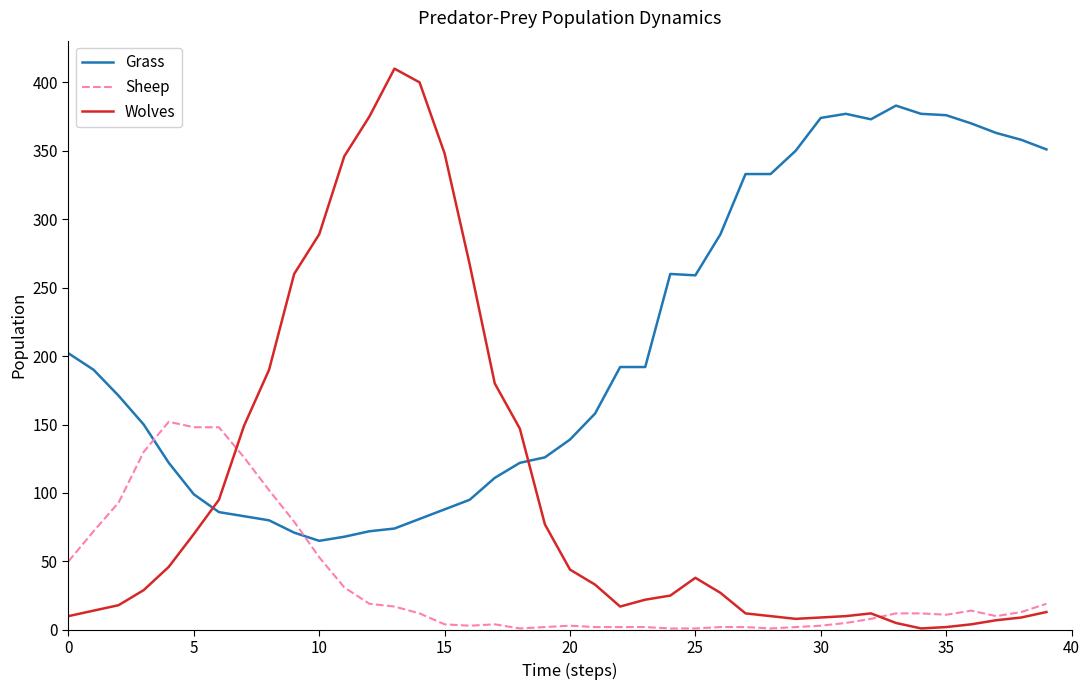

List the series in order of their overall mean, highest first.

Grass, Wolves, Sheep